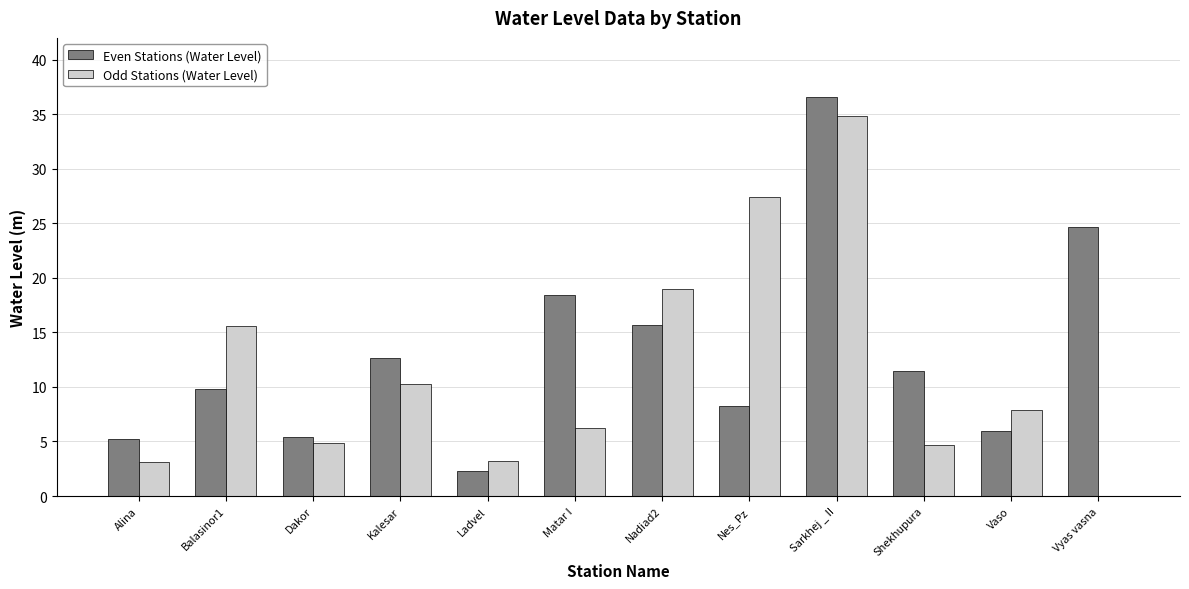

What is the total value across all series at Vaso?

13.9